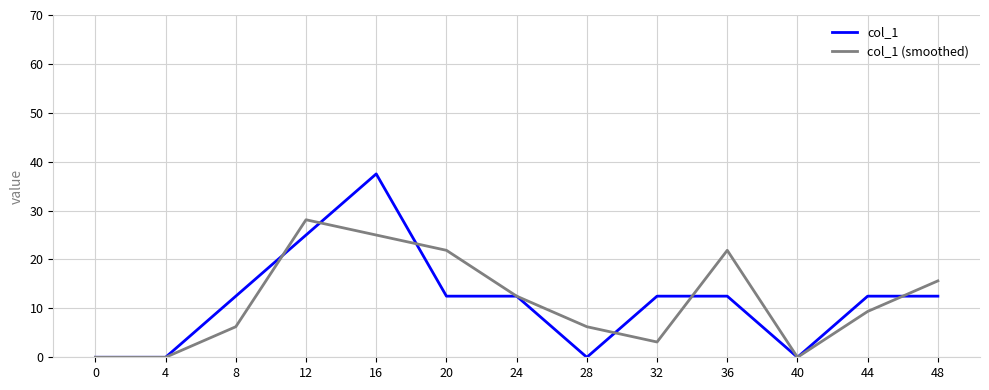

Which series has the largest range (max minus min)?

col_1